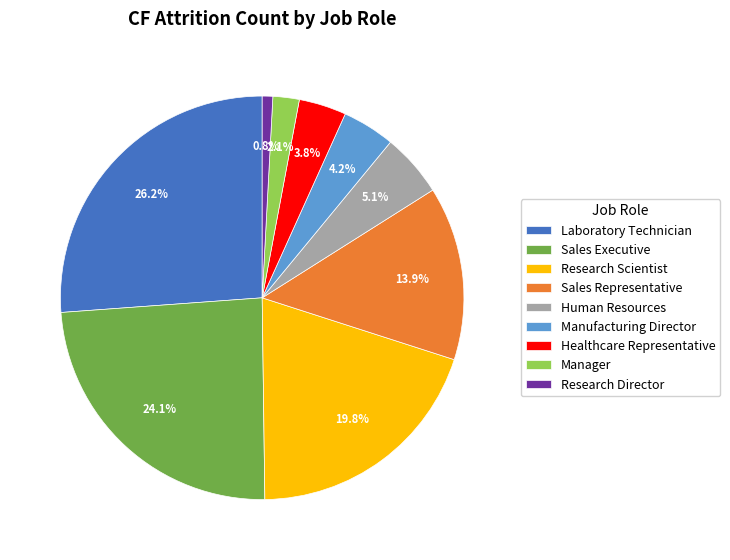

True or false: Research Director accounts for 1% of the total.

True